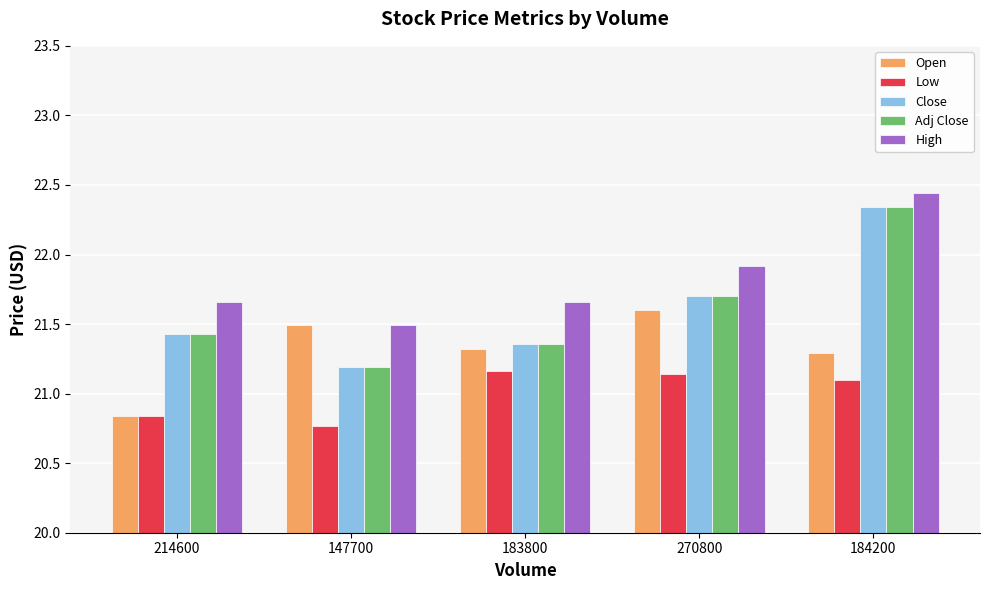

What is the difference between the Close values at 183800 and 214600?

0.1